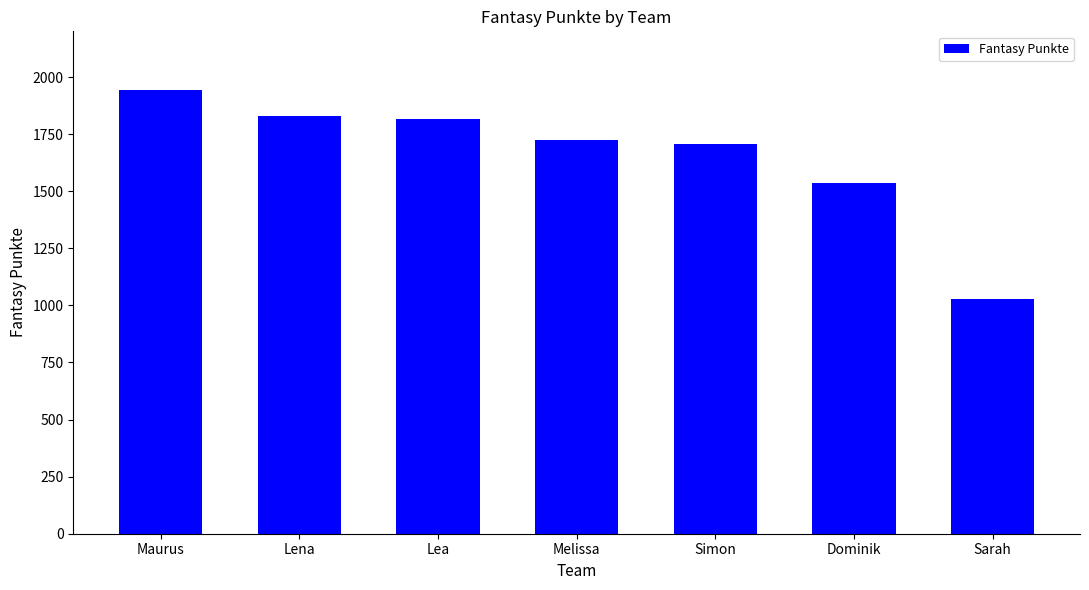

Are the bars grouped side by side (vs. stacked)?

No